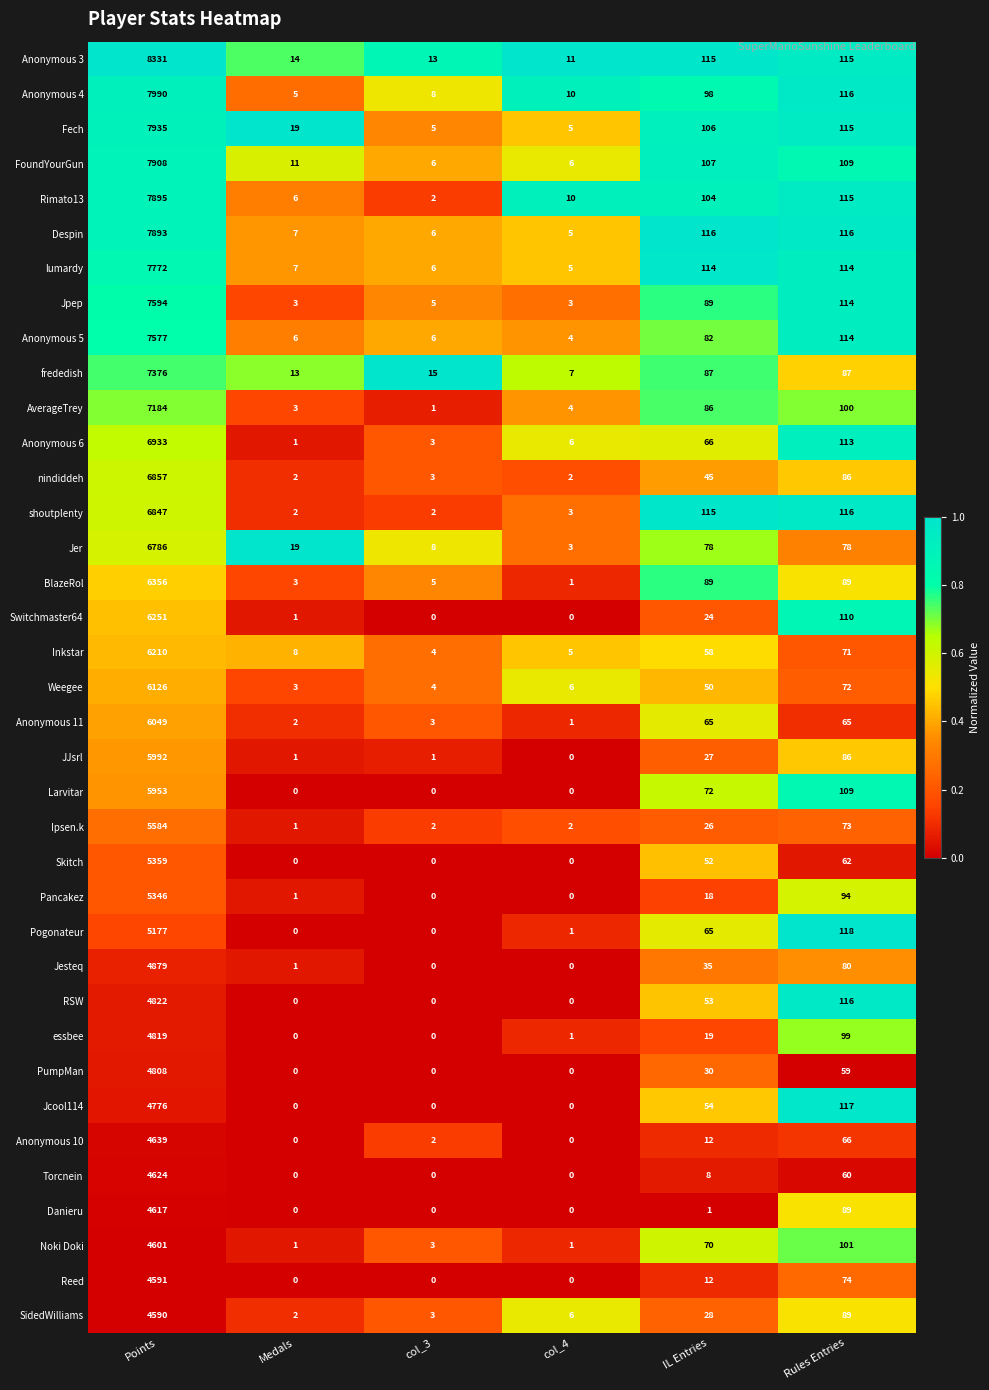

Which series has the widest spread of values?

Anonymous 3